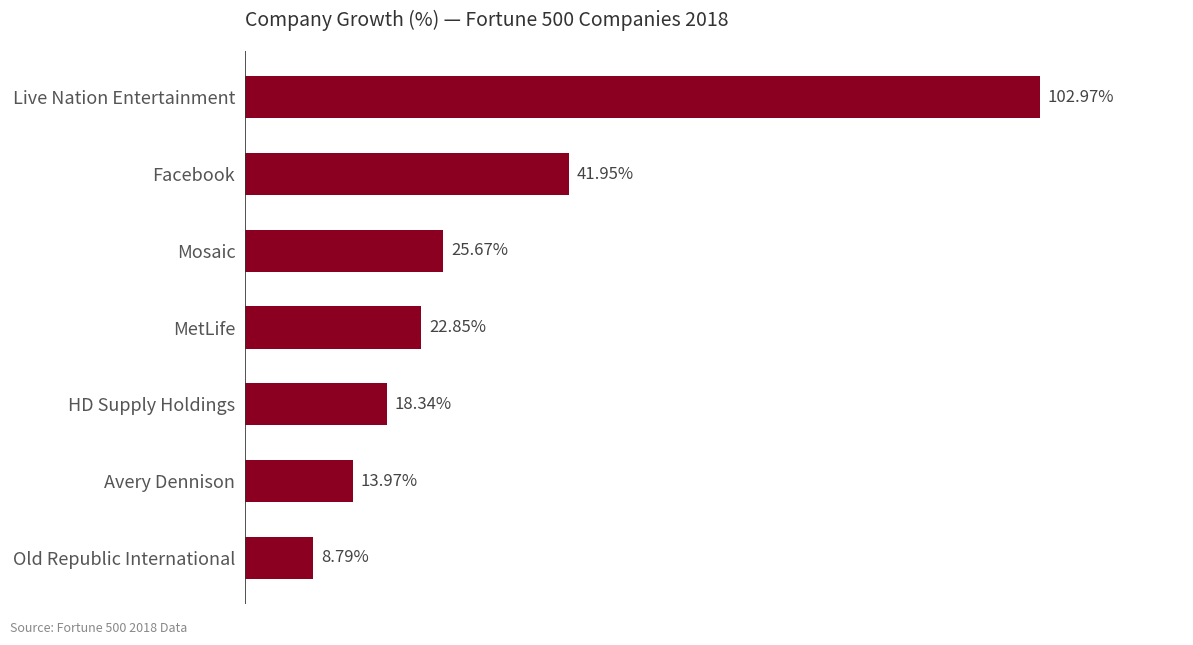

Rank the categories by value from lowest to highest.

Old Republic International, Avery Dennison, HD Supply Holdings, MetLife, Mosaic, Facebook, Live Nation Entertainment